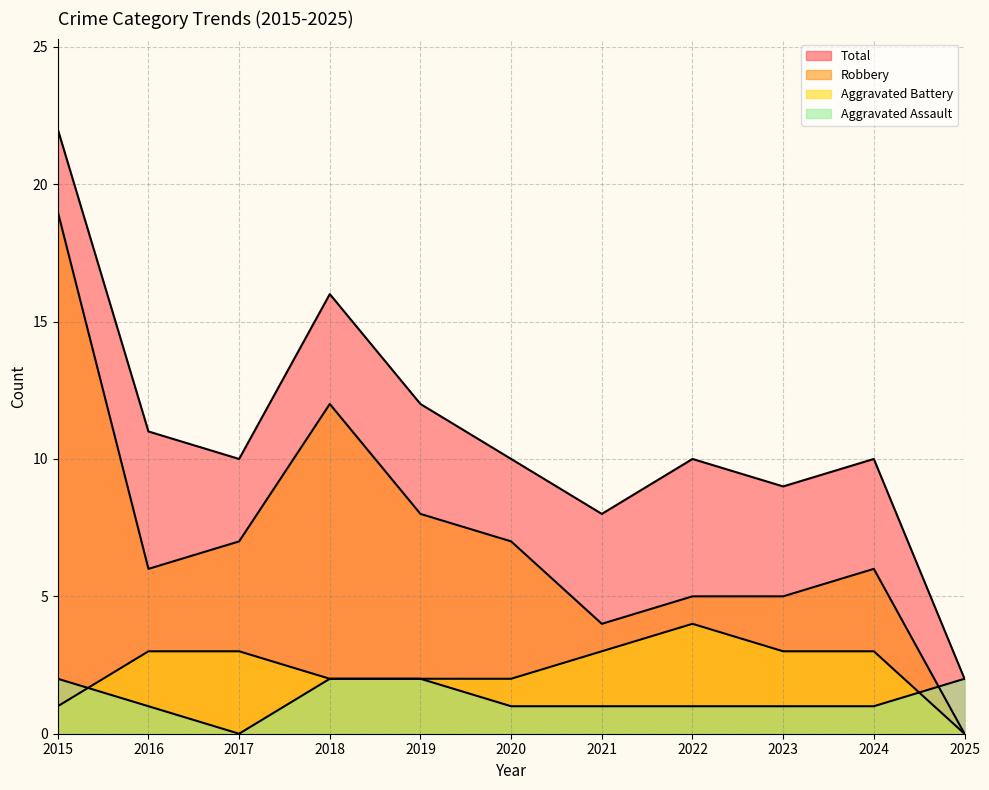

What is the sum of the Aggravated Battery values at 2016 and 2018?

5